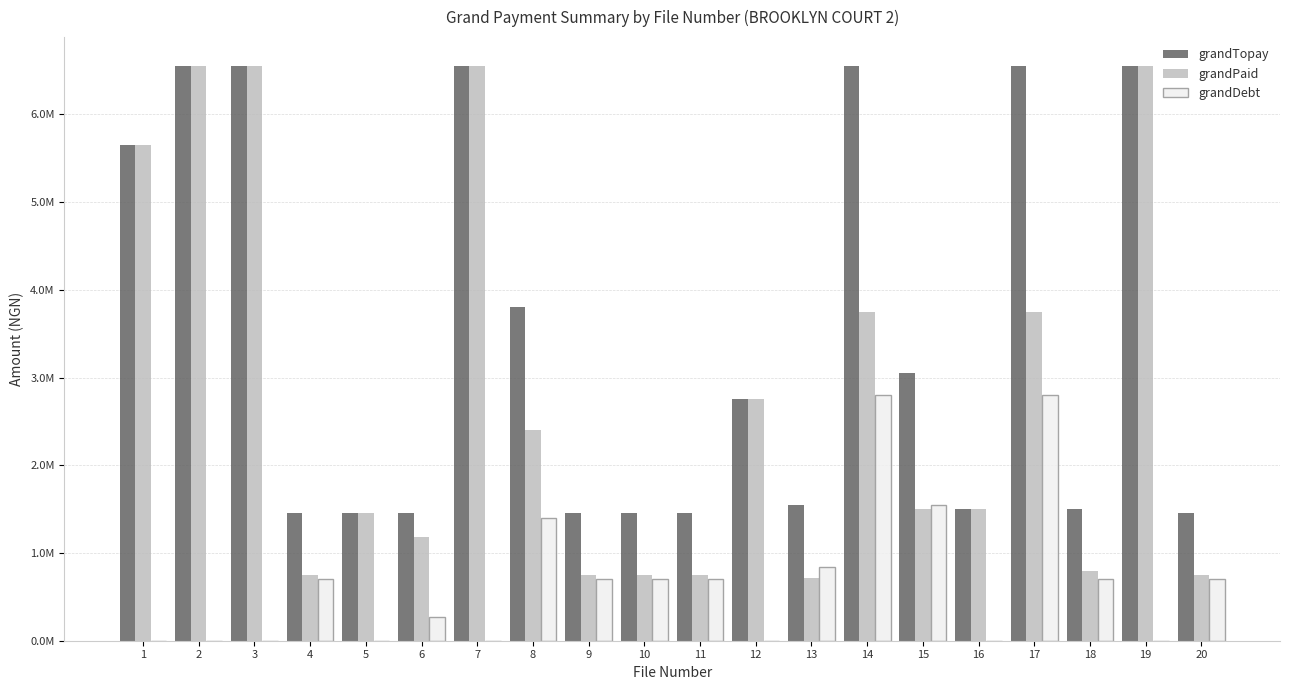

What are all the series names shown in the legend?

grandTopay, grandPaid, grandDebt